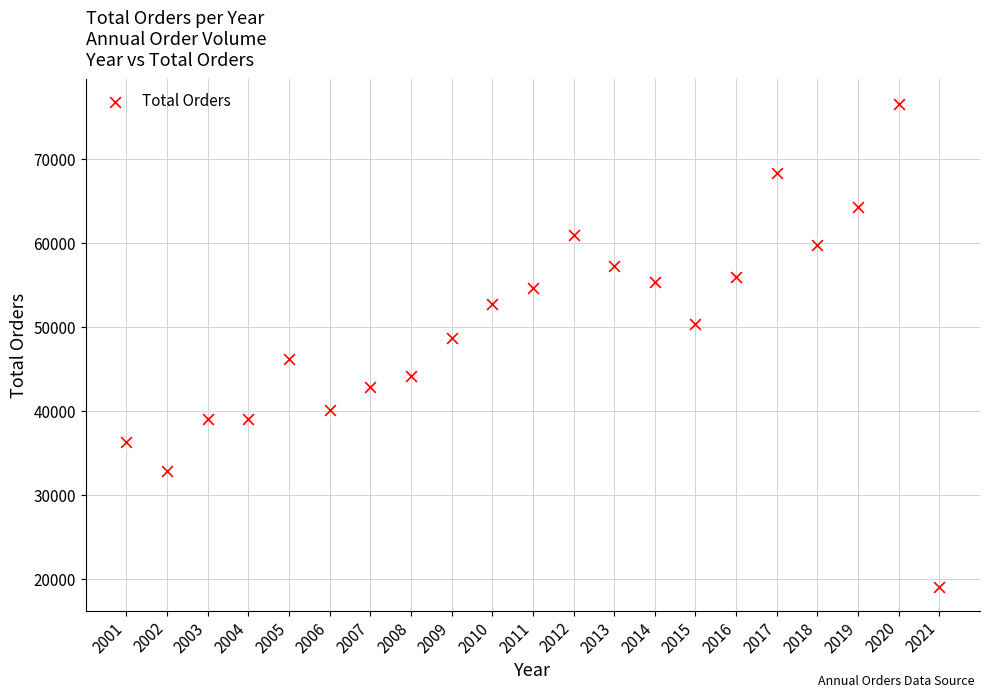

What is the range of Y values (max minus min)?

57464